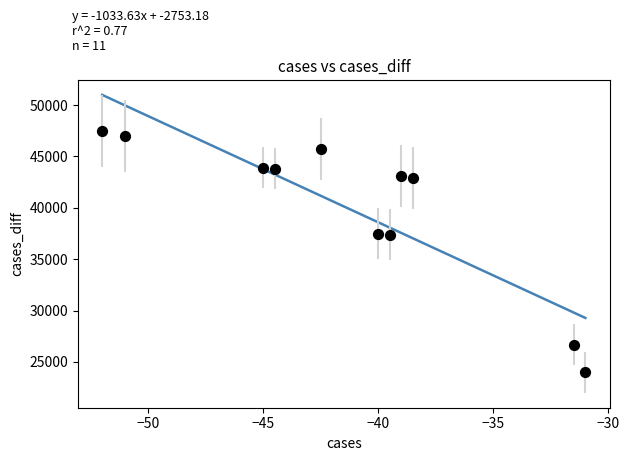

What is the average Y value?

39955